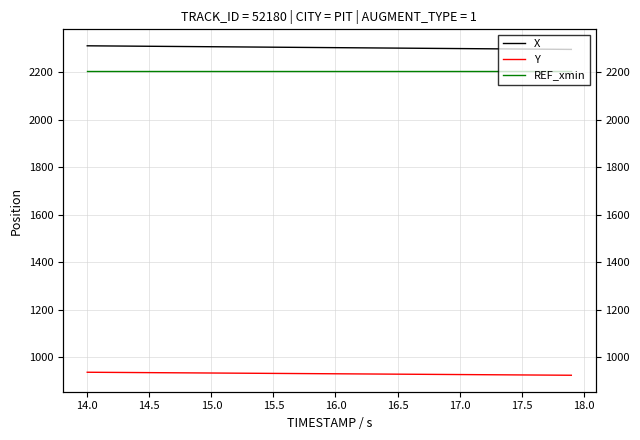

True or false: REF_xmin and X intersect in this chart.

False